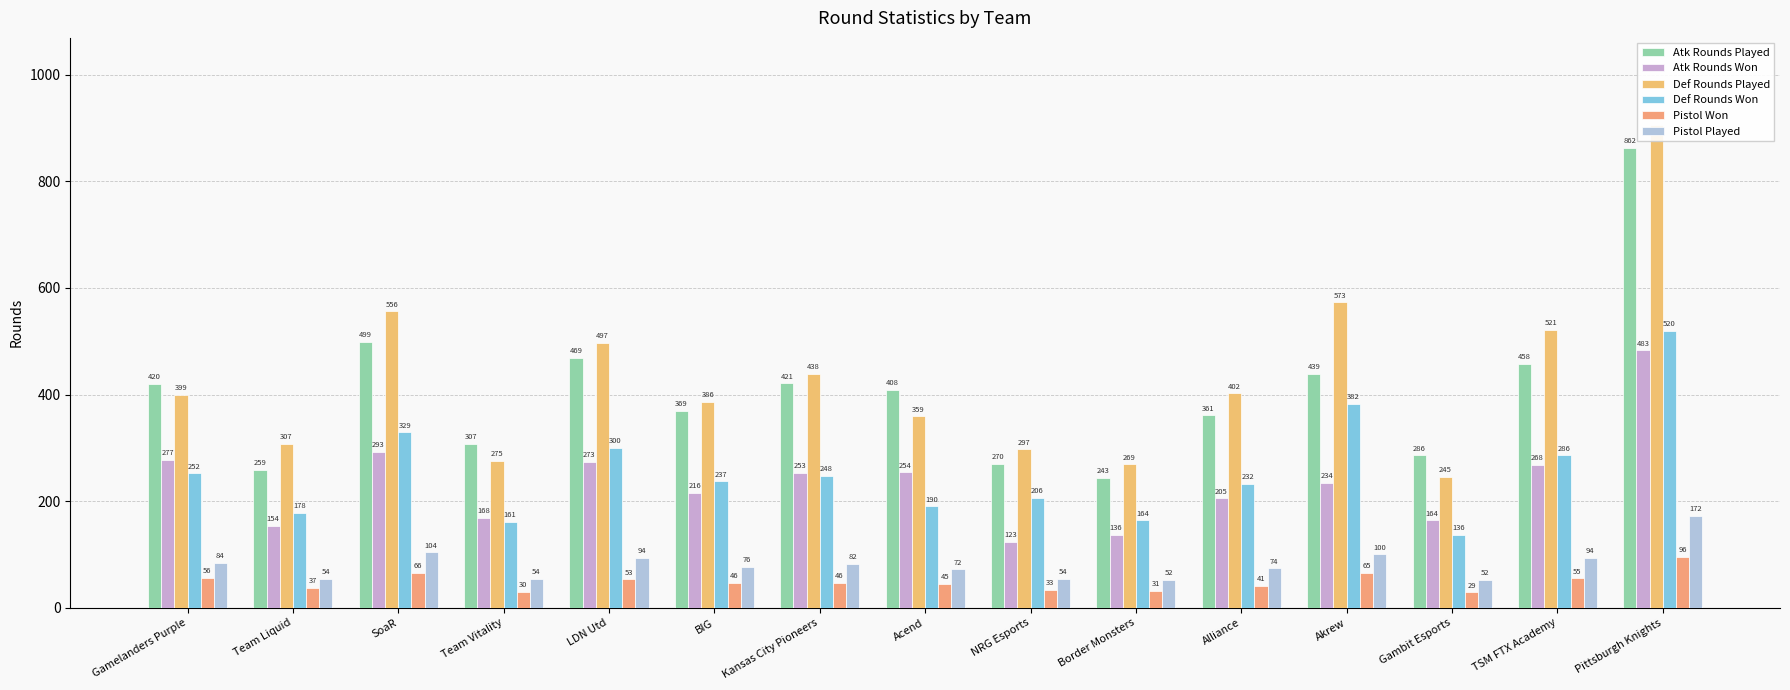

What is the value of the Def Rounds Won bar at the 8th from the left?

190